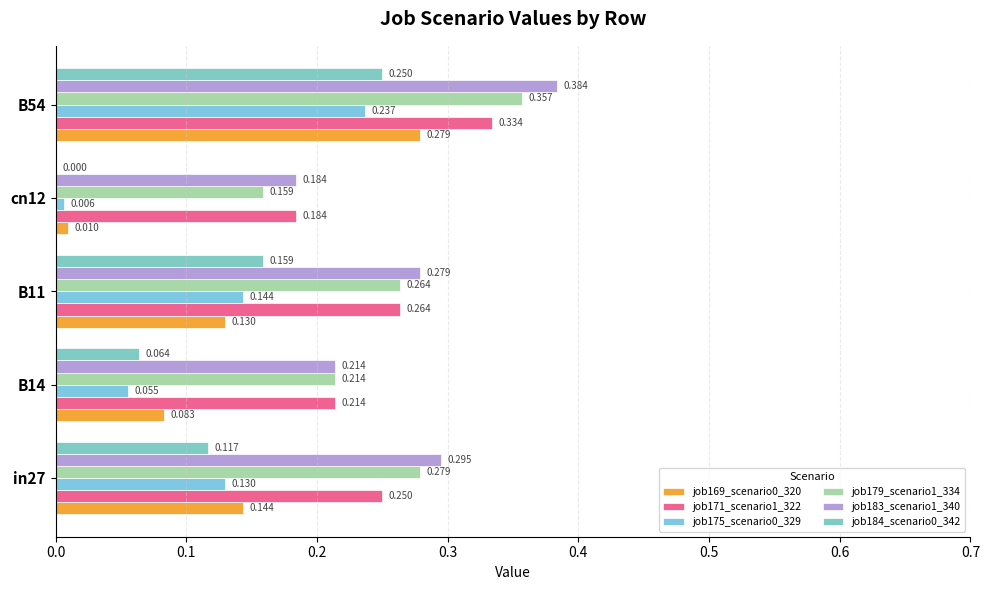

What is the sum of all job171_scenario1_322 values?

1.2